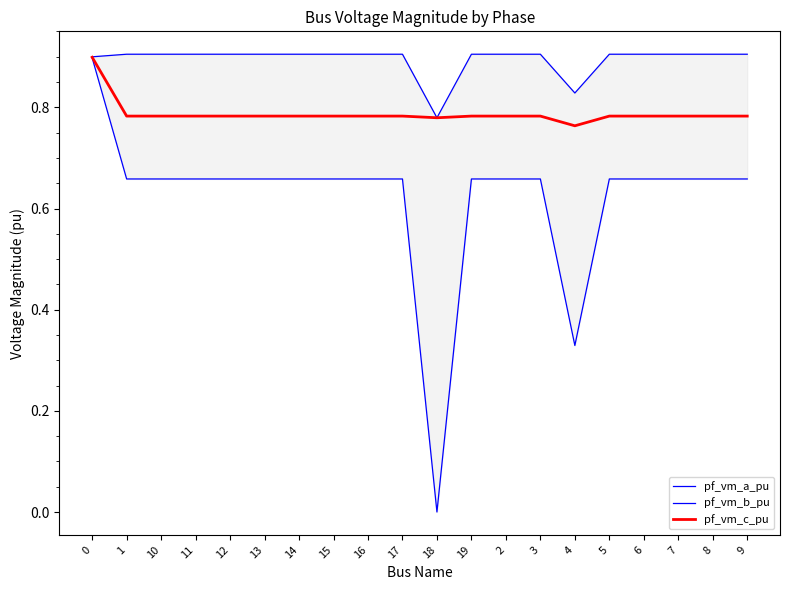

True or false: pf_vm_c_pu and pf_vm_b_pu cross at least once.

False